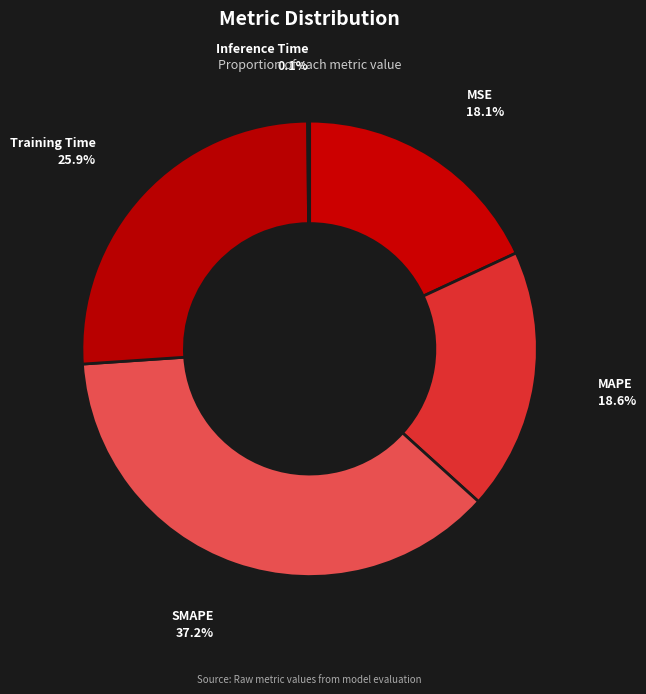

Which slice is the largest?

SMAPE